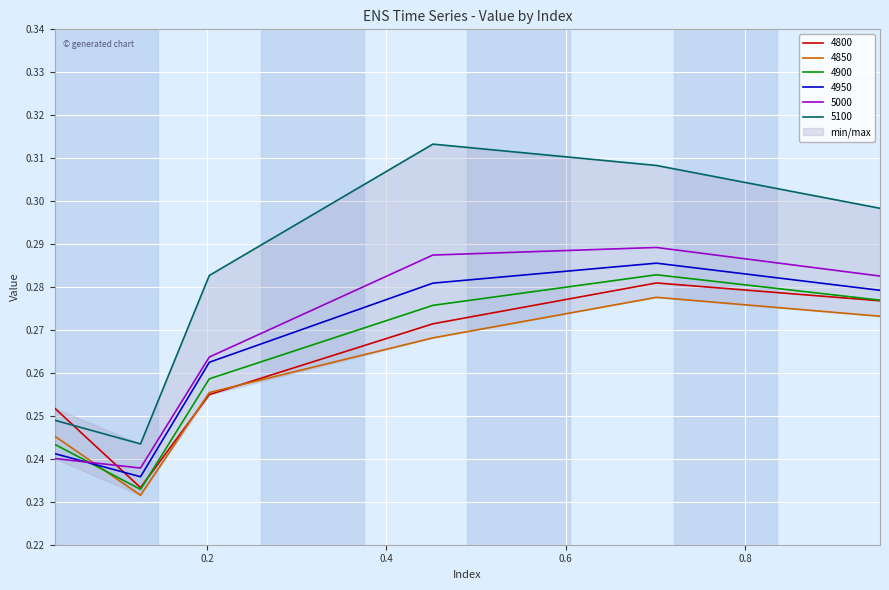

What is the label of the 5th point from the left?

0.7013698630136986